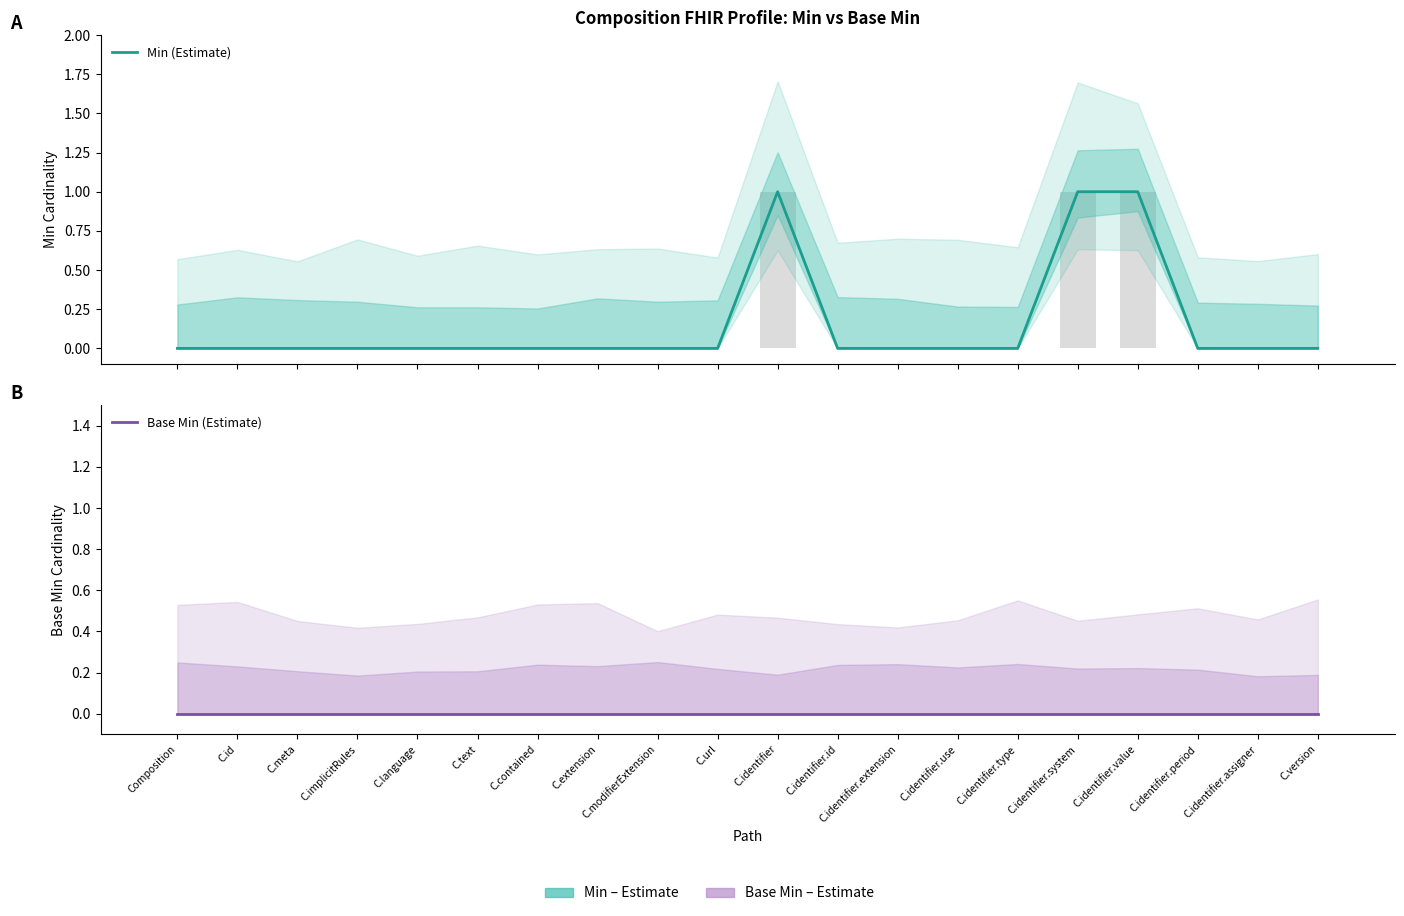

Reading left to right, list all the values displayed in this chart.

Min (Estimate): 0	0	0	0	0	0	0	0	0	0	1	0	0	0	0	1	1	0	0	0
Base Min (Estimate): 0	0	0	0	0	0	0	0	0	0	0	0	0	0	0	0	0	0	0	0